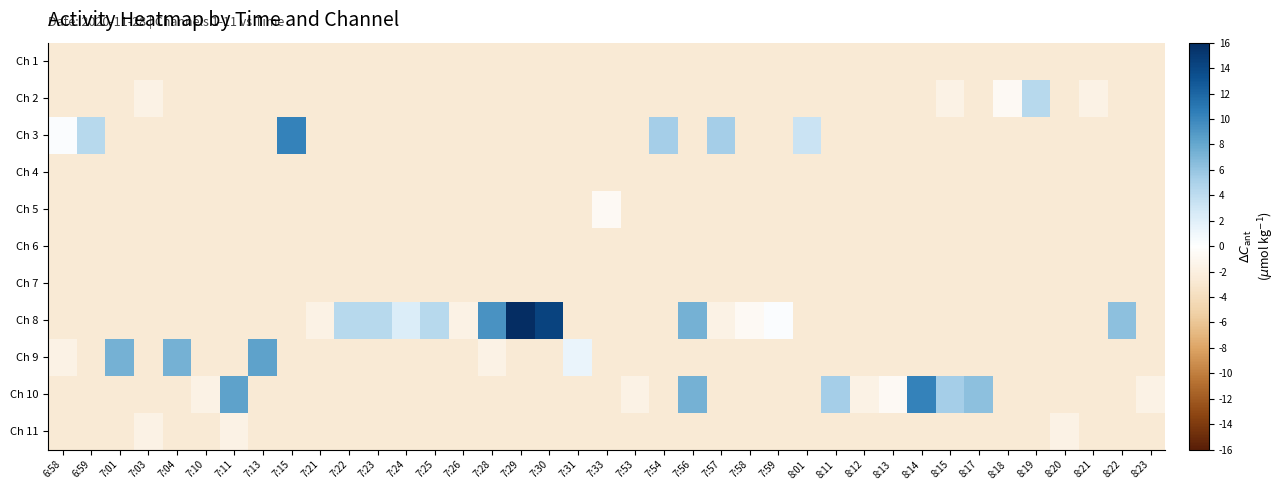

At which category does the chart reach its minimum across all series?

6:58